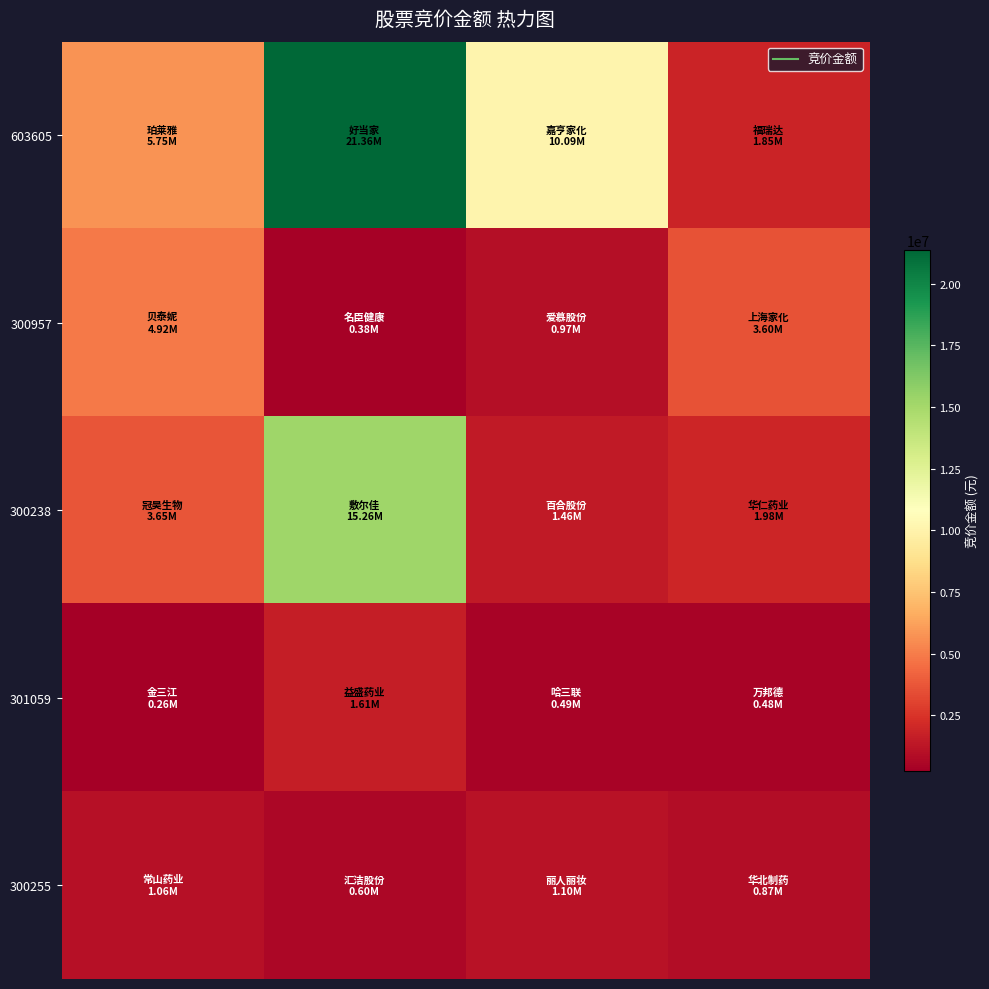

What is the greatest value displayed?

21361296